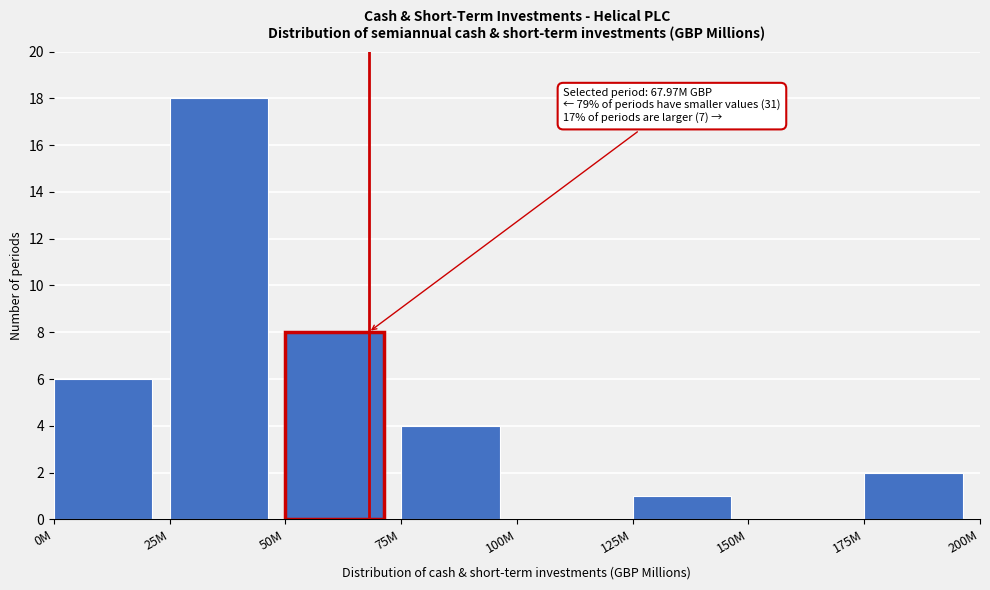

Reading left to right, what are all the values shown in this chart?

0M=6	25M=18	50M=8	75M=4	100M=0	125M=1	150M=0	175M=2